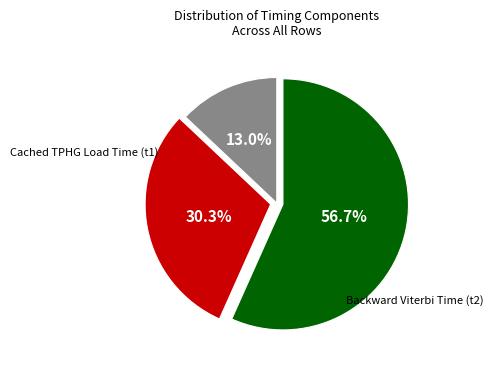

Does any single category account for the majority?

Yes